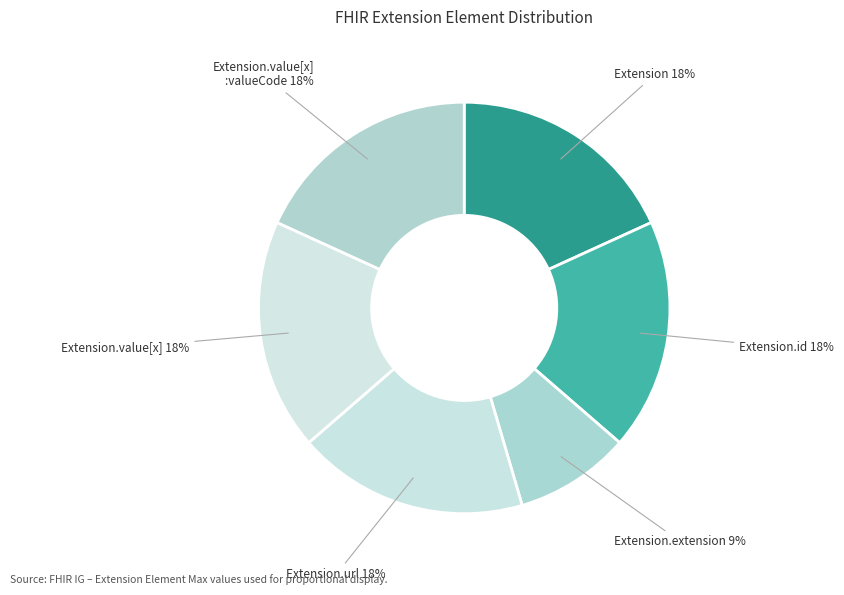

Does any single category account for the majority?

No